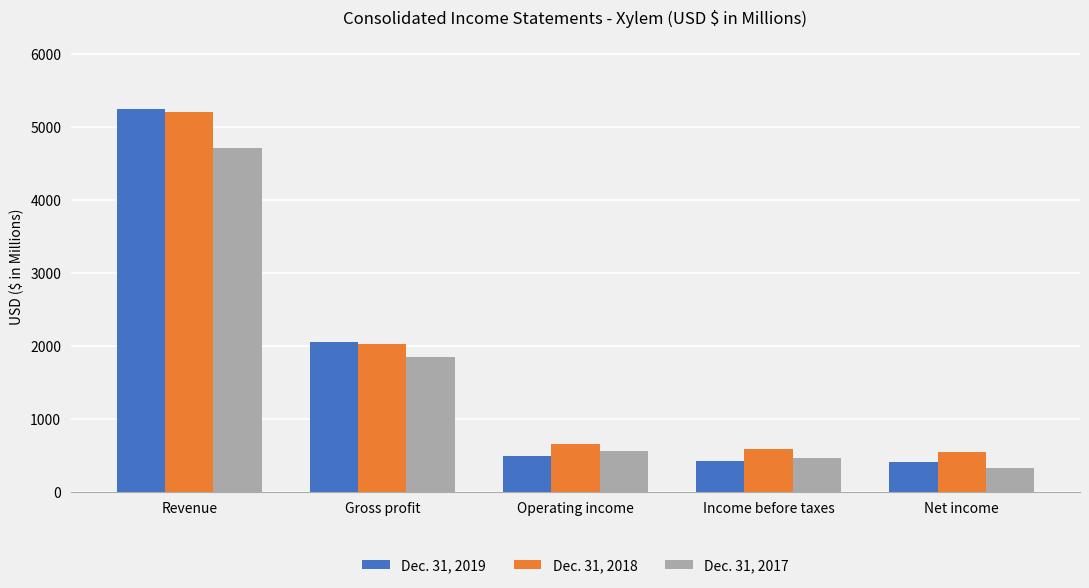

What is the difference between the highest and lowest values at Income before taxes?

169